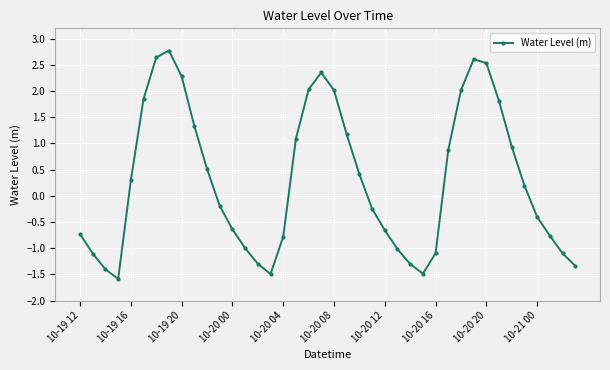

What is the value of the 1st point from the left?

-0.7